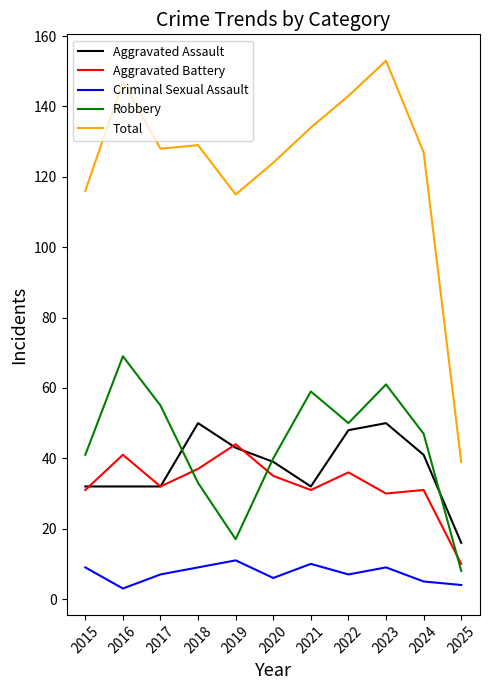

Which series has the largest range (max minus min)?

Total